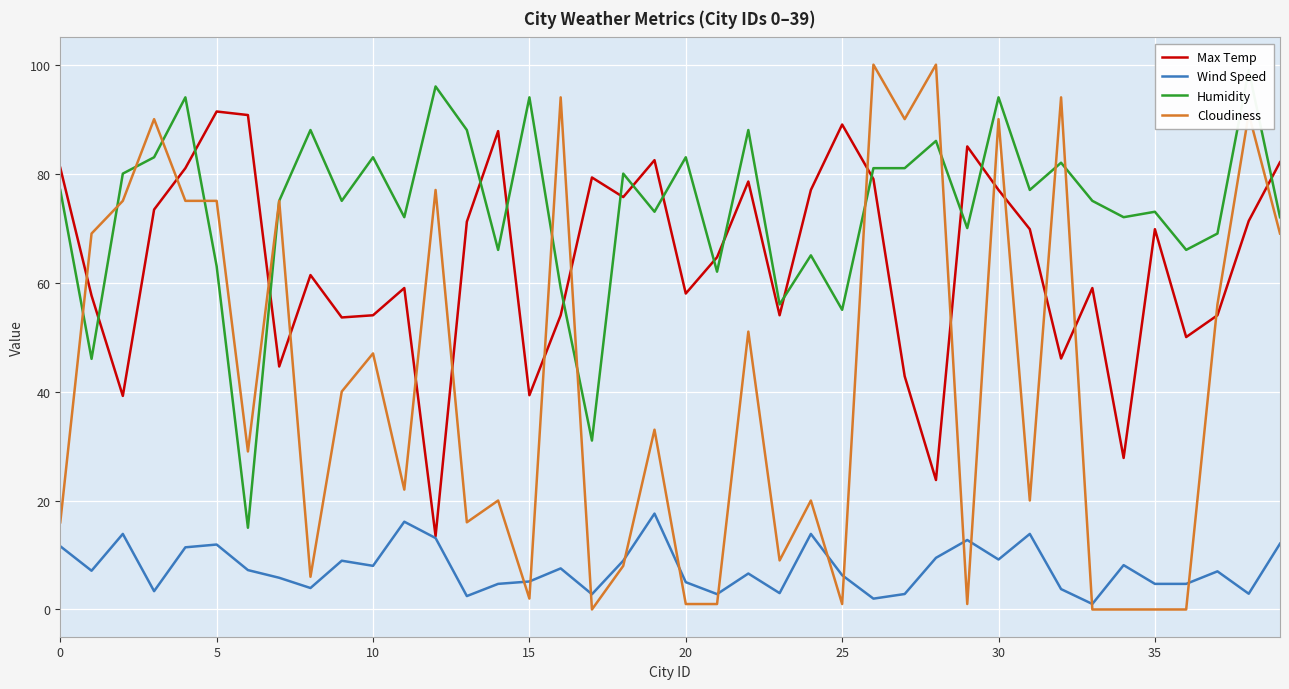

Which label corresponds to the smallest value in the chart?

17